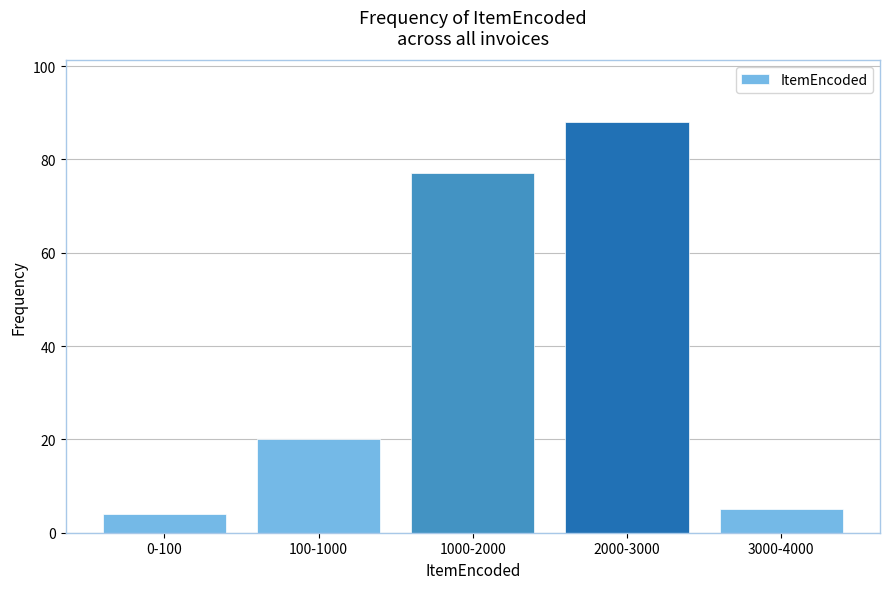

Reading left to right, extract all data points from this chart.

4	20	77	88	5